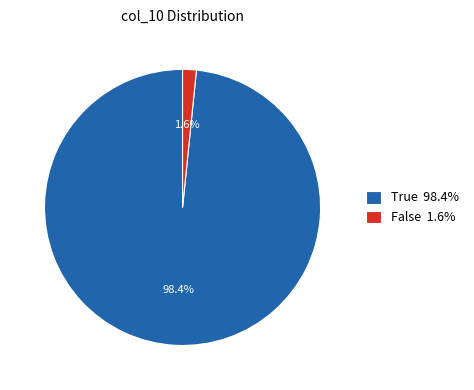

How much of the chart is everything except False?

98.8%